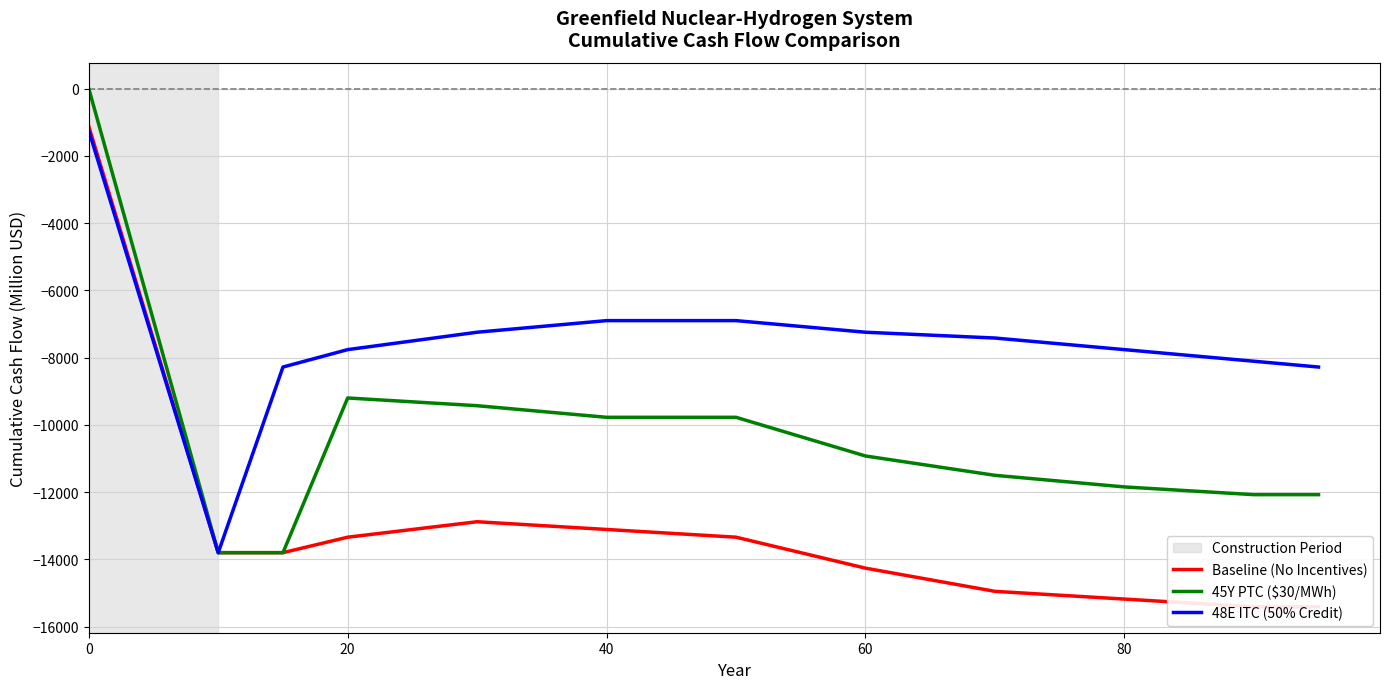

True or false: Baseline (No Incentives) and 48E ITC (50% Credit) intersect in this chart.

False